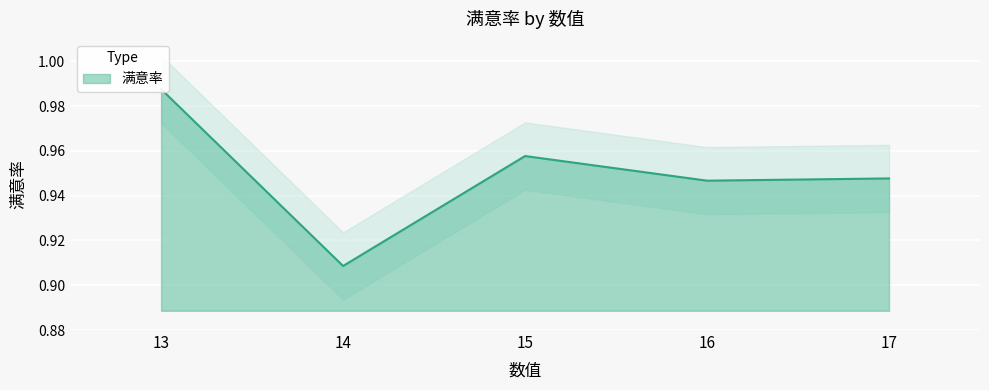

Reading left to right, list all the values displayed in this chart.

1.0	0.9	1.0	0.9	0.9